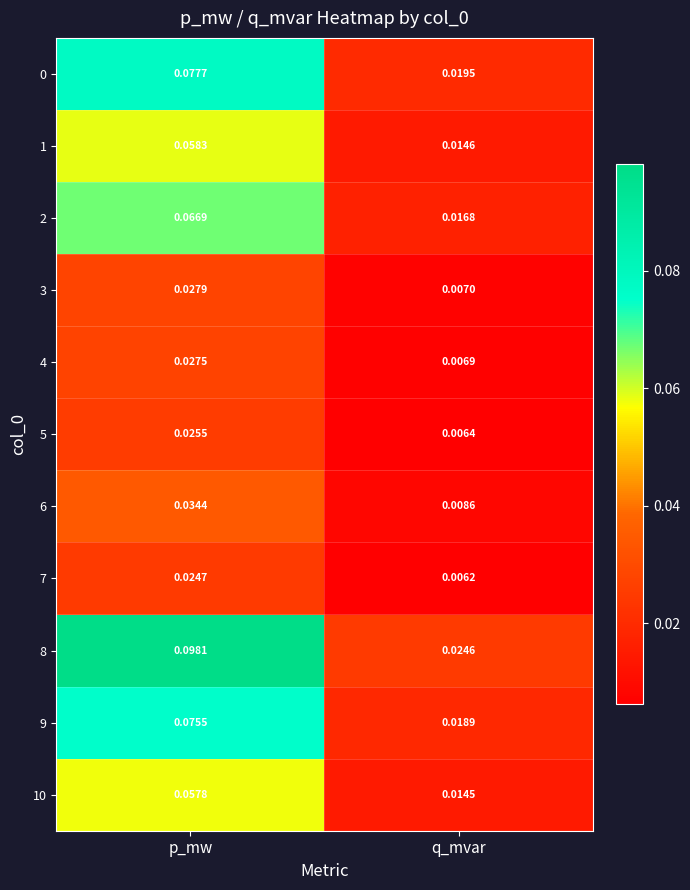

Which label corresponds to the largest value in the chart?

p_mw